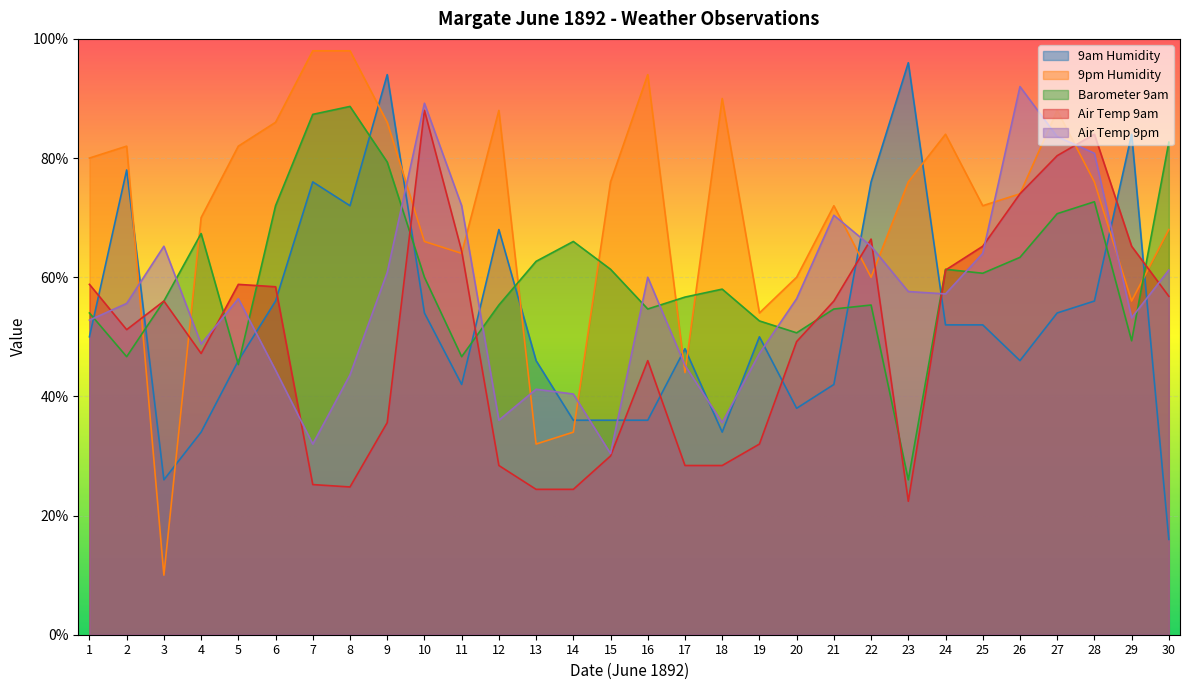

List the labels in order of Air Temp 9pm value, smallest first.

15, 7, 18, 12, 14, 13, 8, 6, 17, 19, 4, 1, 29, 2, 5, 20, 24, 23, 16, 9, 30, 25, 3, 22, 21, 11, 28, 27, 10, 26